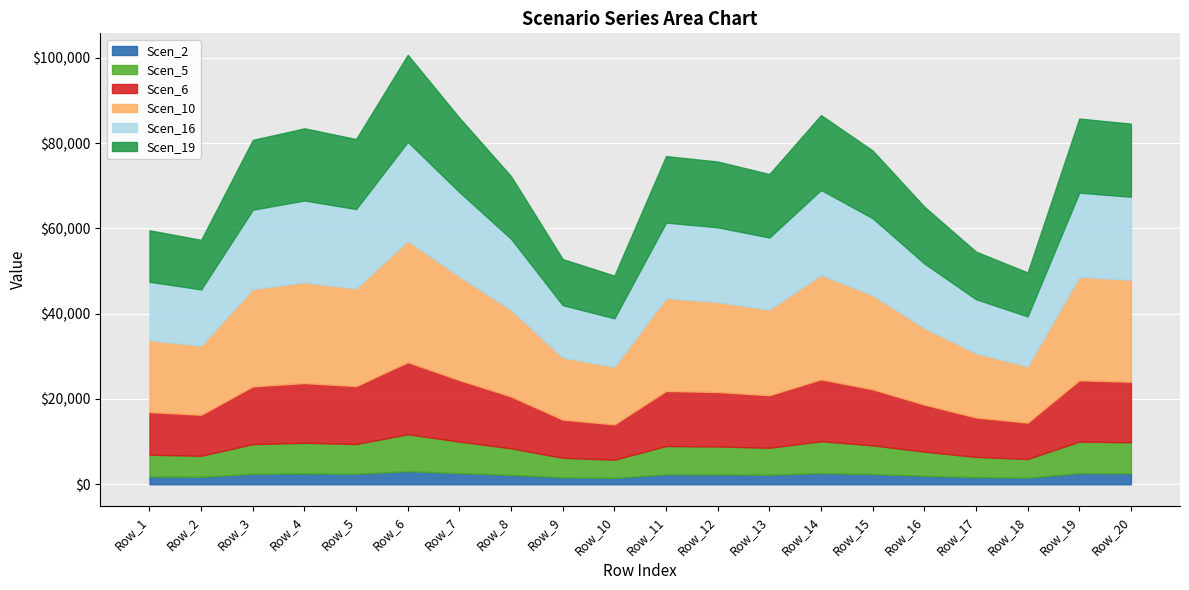

How many lines are shown in the chart?

6